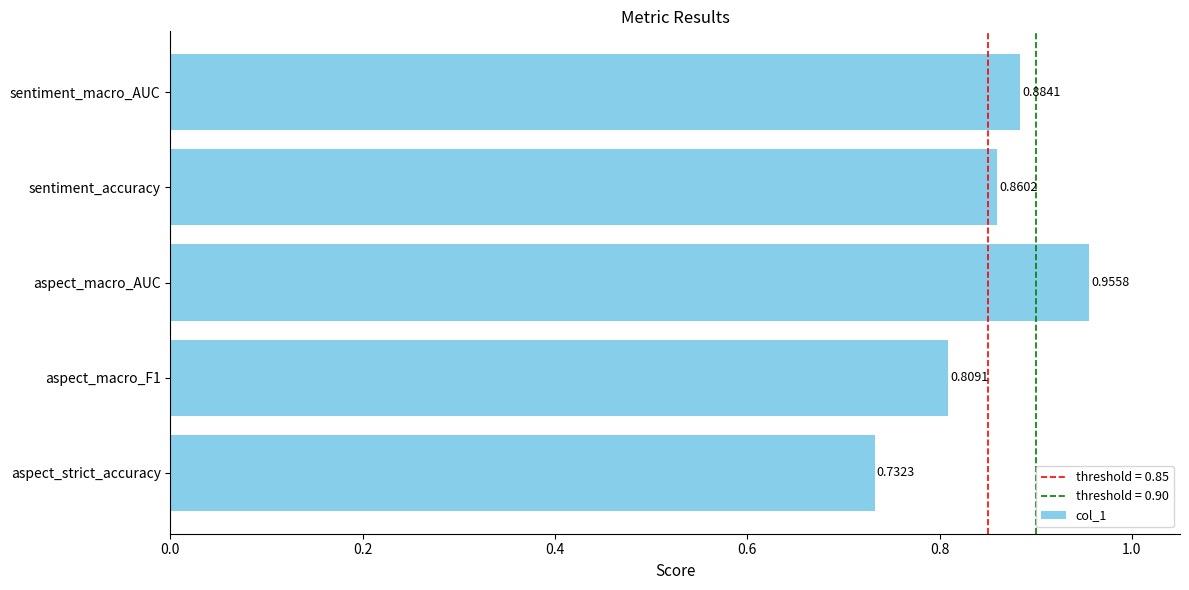

What is the sum of the values at aspect_macro_F1 and sentiment_accuracy?

1.7